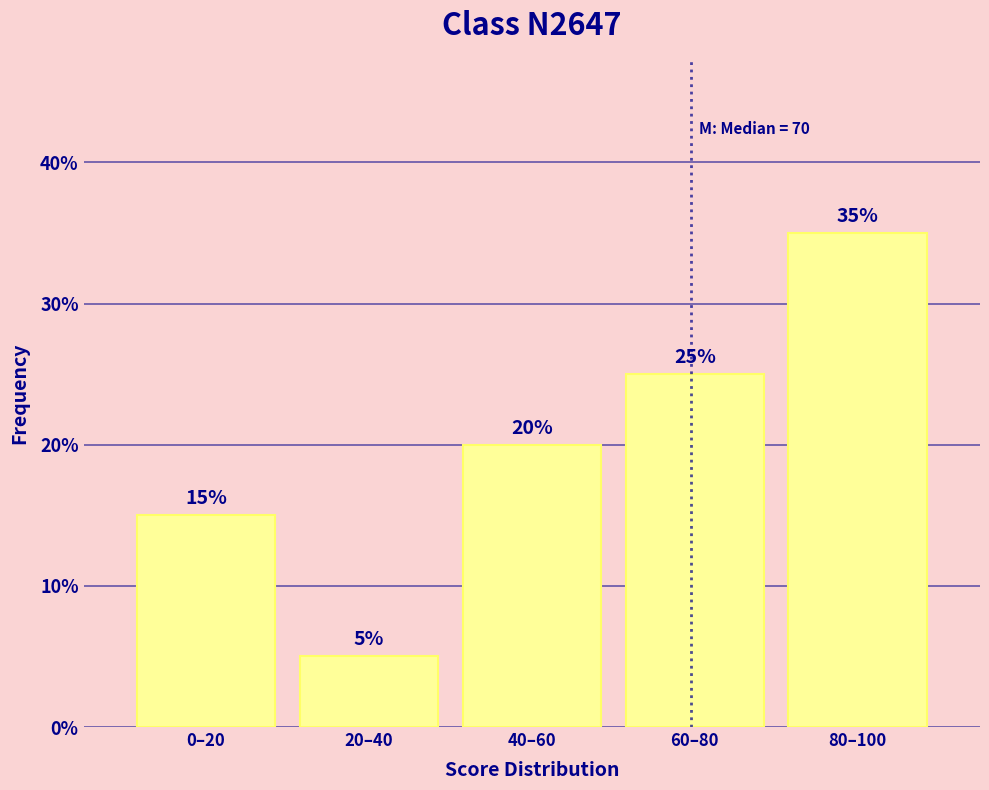

Are the bars horizontal?

No